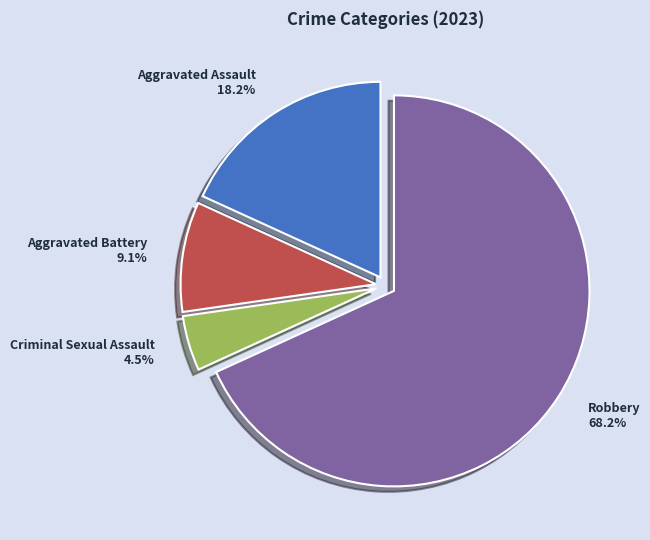

What percentage is NOT represented by Aggravated Assault?

81.8%